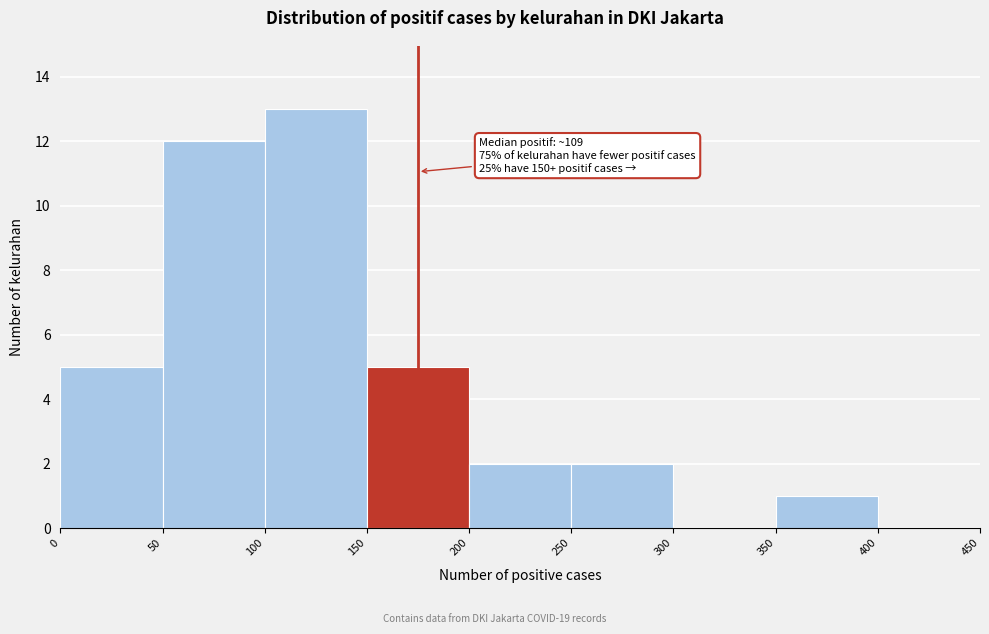

Over which range of the x-axis is the bar tallest?

100 to 150